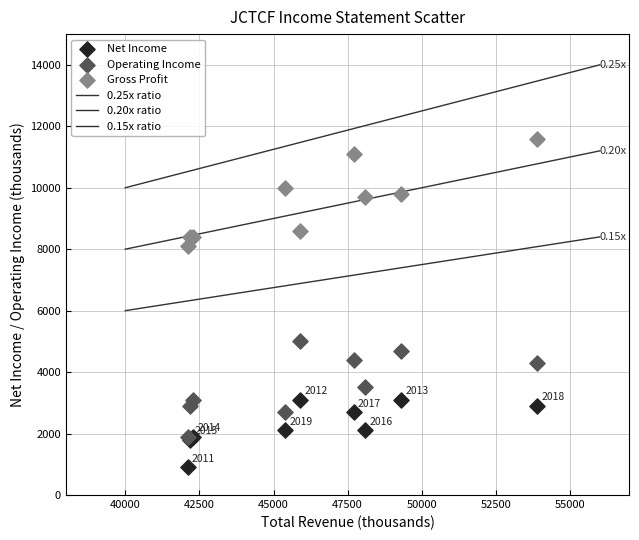

Which series reaches the minimum Y coordinate?

Net Income